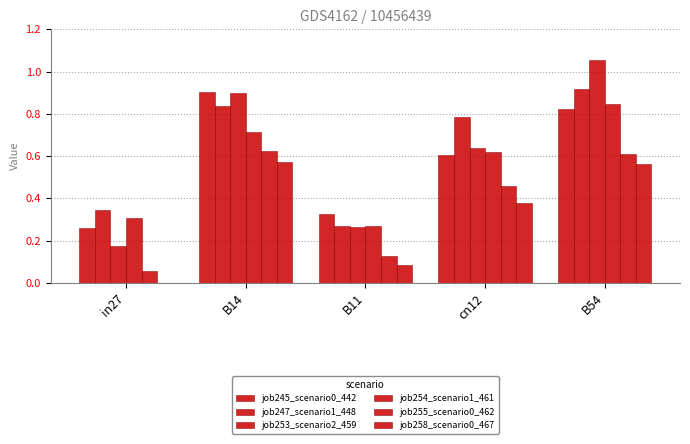

Reading right to left, what are all the values shown in this chart?

job245_scenario0_442: B54=0.8	cn12=0.6	B11=0.3	B14=0.9	in27=0.3
job247_scenario1_448: B54=0.9	cn12=0.8	B11=0.3	B14=0.8	in27=0.3
job253_scenario2_459: B54=1.1	cn12=0.6	B11=0.3	B14=0.9	in27=0.2
job254_scenario1_461: B54=0.8	cn12=0.6	B11=0.3	B14=0.7	in27=0.3
job255_scenario0_462: B54=0.6	cn12=0.5	B11=0.1	B14=0.6	in27=0.1
job258_scenario0_467: B54=0.6	cn12=0.4	B11=0.1	B14=0.6	in27=0.0